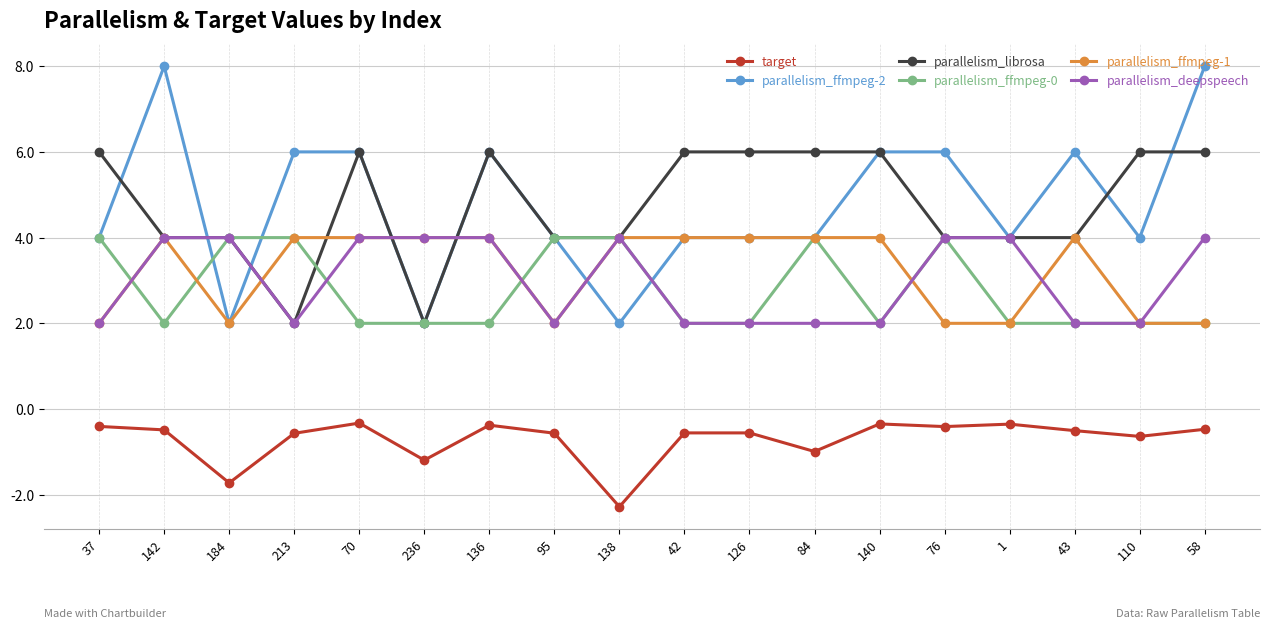

What is the difference between the maximum and minimum values in the target series?

2.0